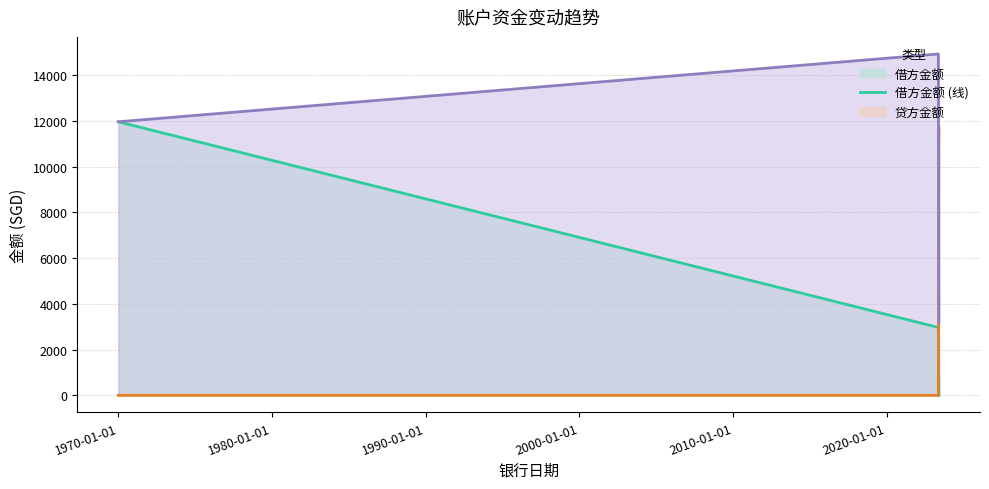

What is the maximum value shown in the chart?

14933.5